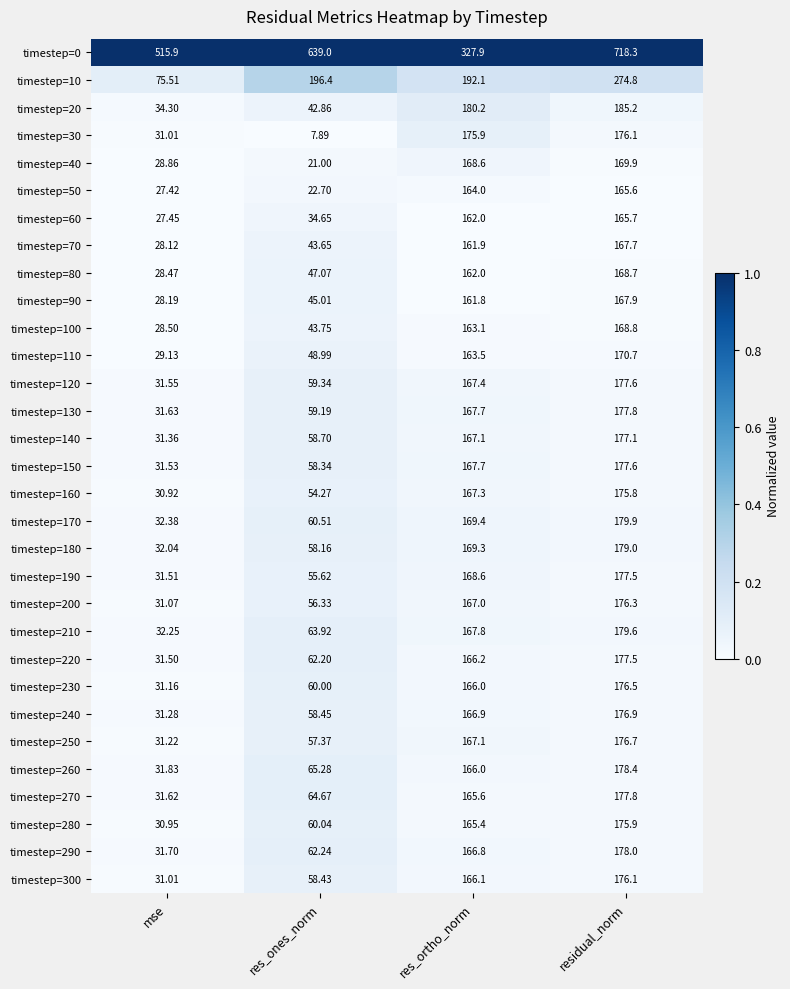

Is the value of timestep=80 at residual_norm greater than the value of timestep=20 at res_ortho_norm?

No